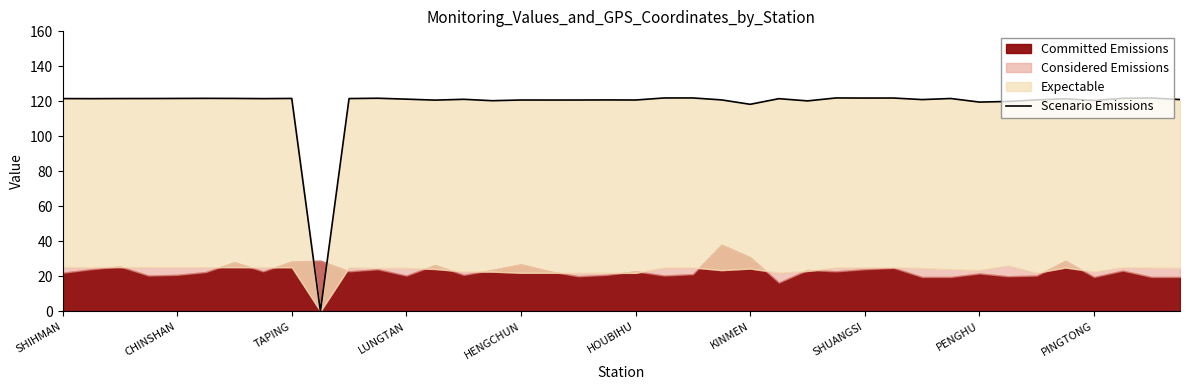

What is the difference between the values at 23 and 35?

0.6